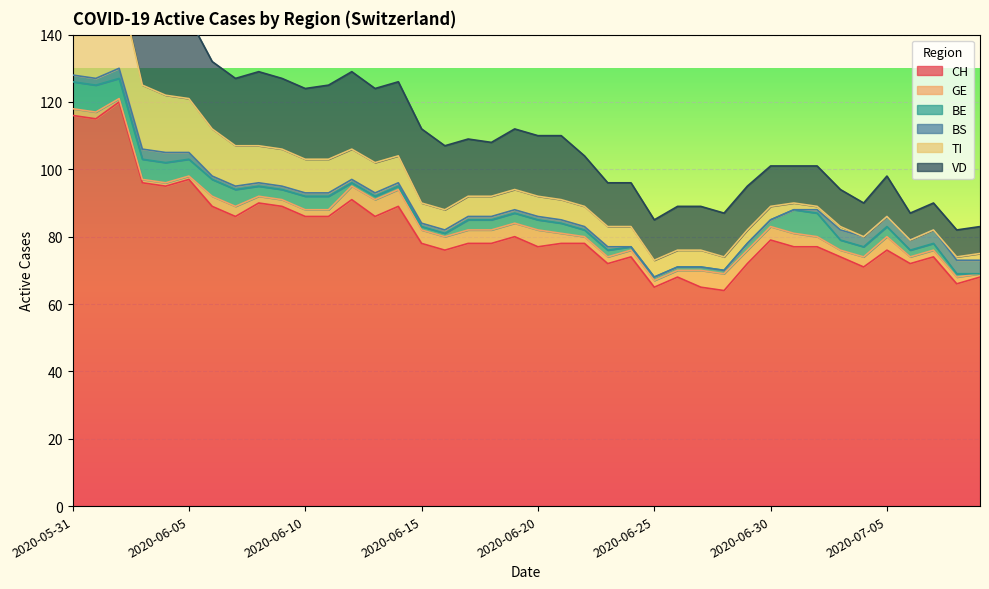

What is the value of the TI point at the 13th from the left?

9